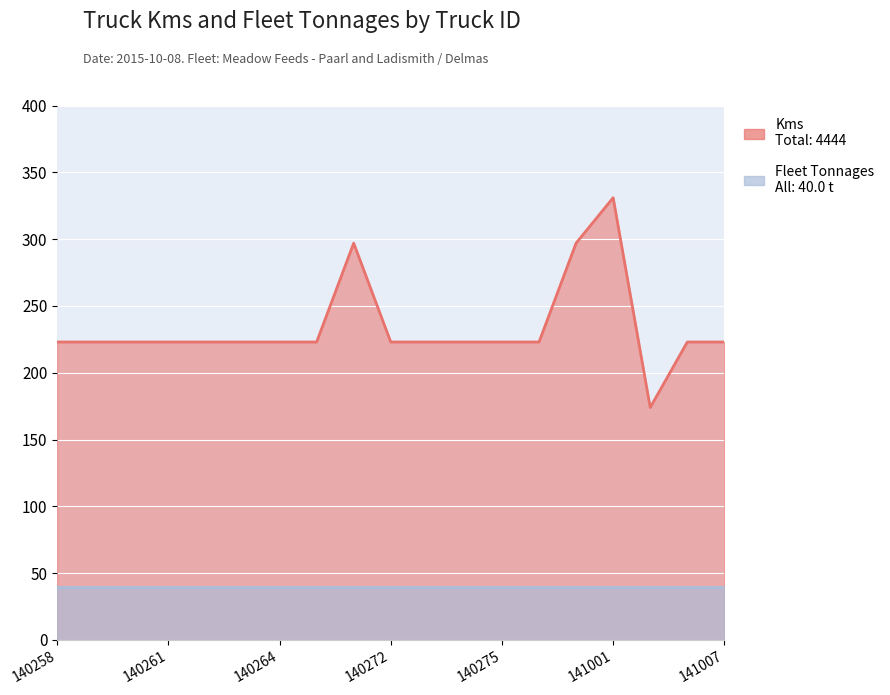

Between 141007 and 140278, which is larger?

140278